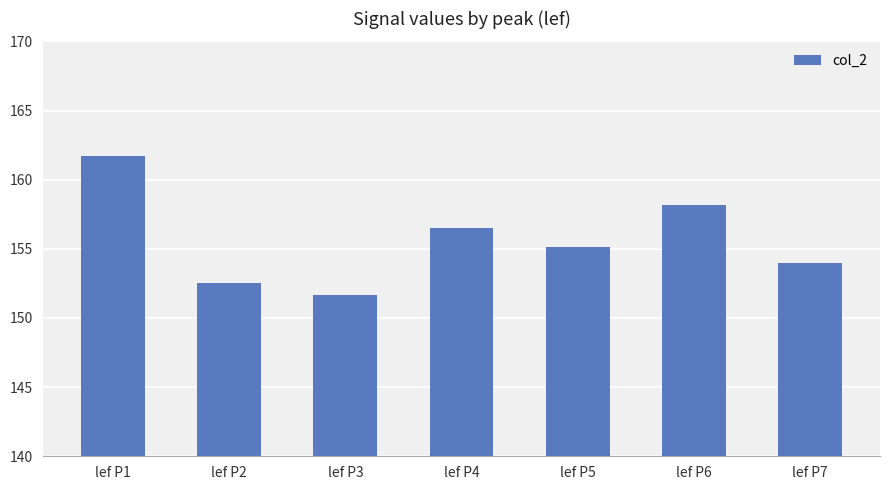

What is the minimum value shown in the chart?

151.7